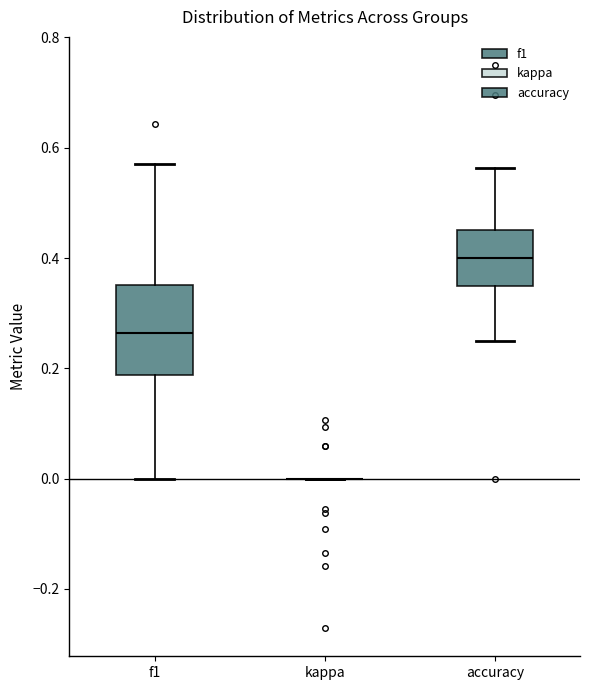

Reading left to right, transcribe this box plot: for each box, give where its median line is, the range the box spans, and where its two whiskers end, as read against the y-axis. The values are not printed on the chart, so give them approximately, as read against the axis.

f1: median 0.26, box 0.18 to 0.36, whiskers 0.00 to 0.58
kappa: box collapsed to a line at 0.00, whiskers 0.00 to 0.00
accuracy: median 0.40, box 0.36 to 0.46, whiskers 0.26 to 0.56